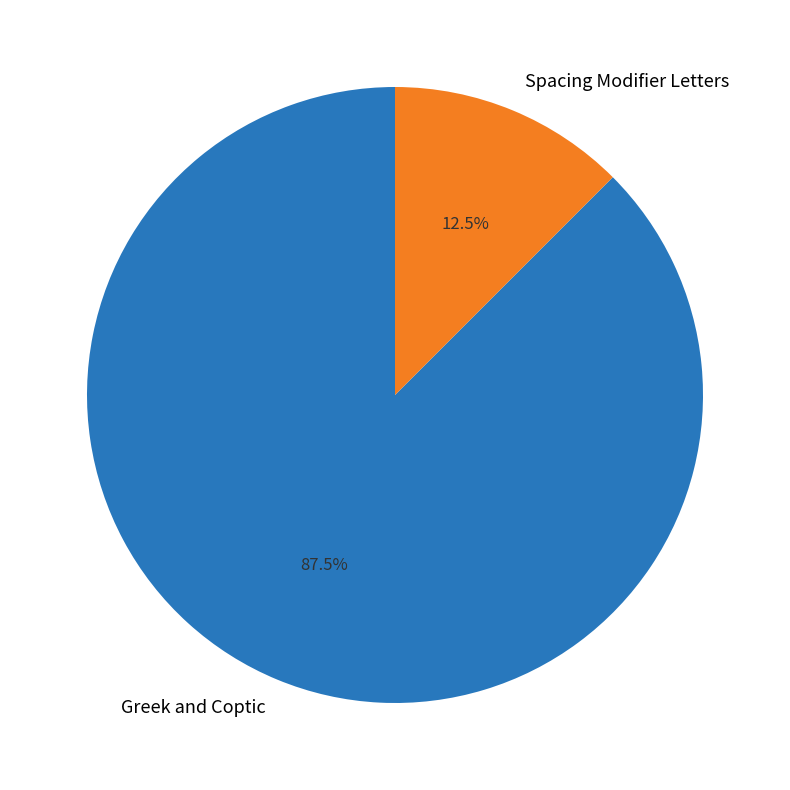

Is it true that Spacing Modifier Letters is 27% of the pie?

False